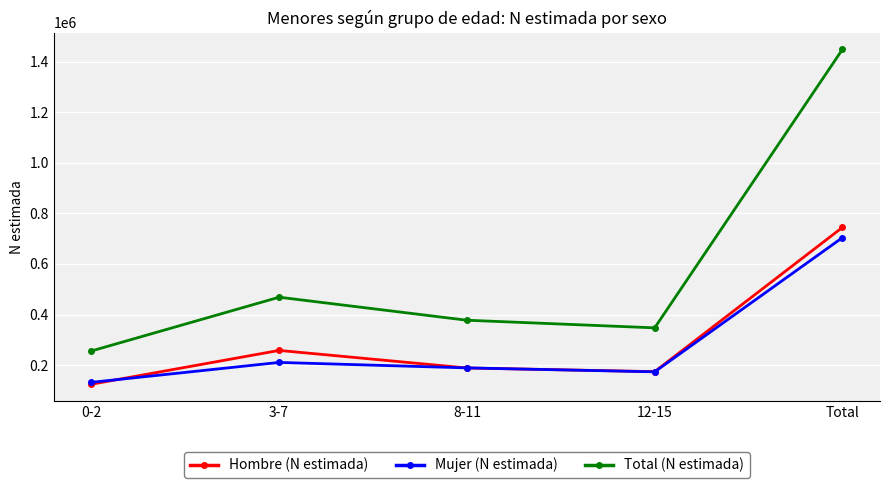

How many data points does each series have?

5